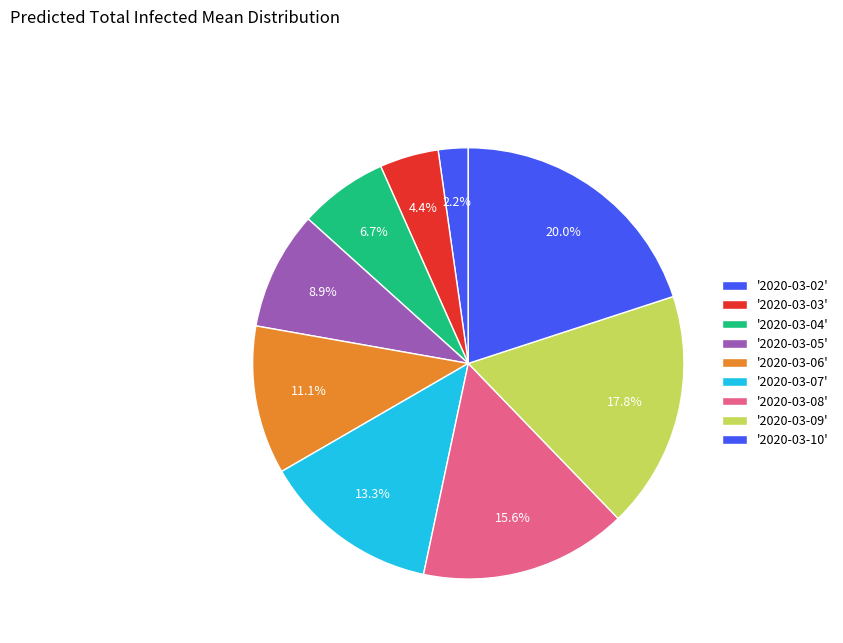

How many segments does this pie chart have?

9